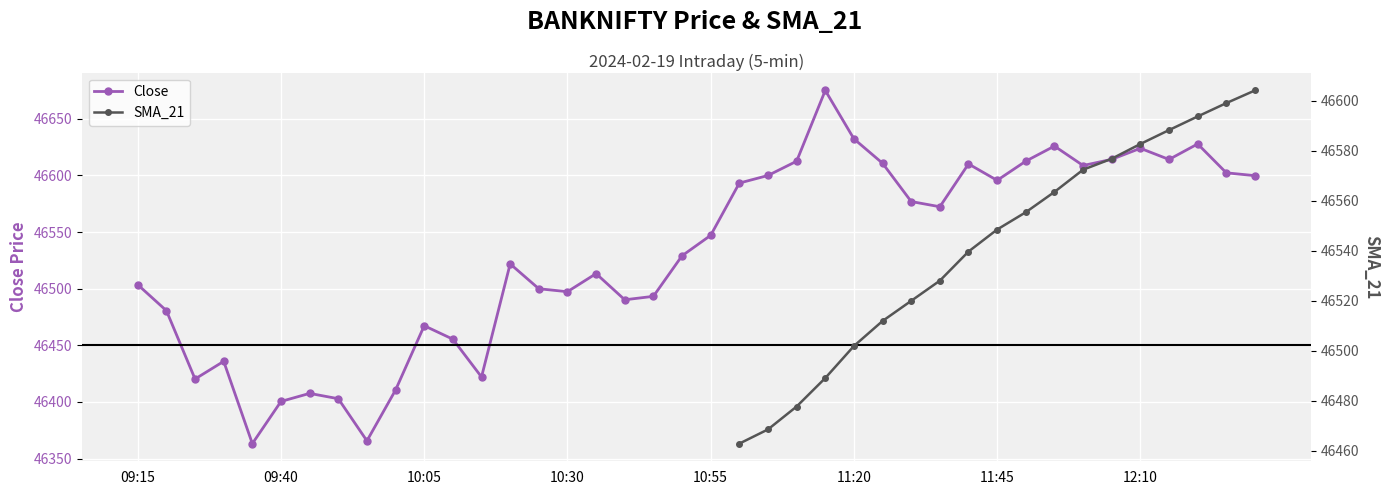

Rank the series by their maximum value, from highest to lowest.

Close, SMA_21